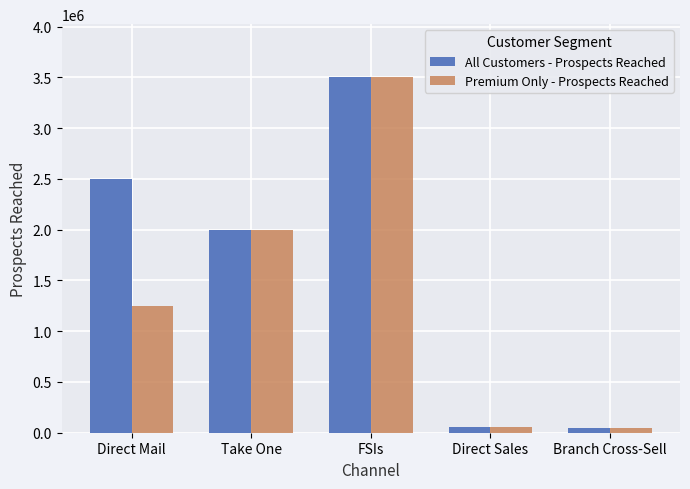

Rank the series by their average value, from lowest to highest.

Premium Only - Prospects Reached, All Customers - Prospects Reached